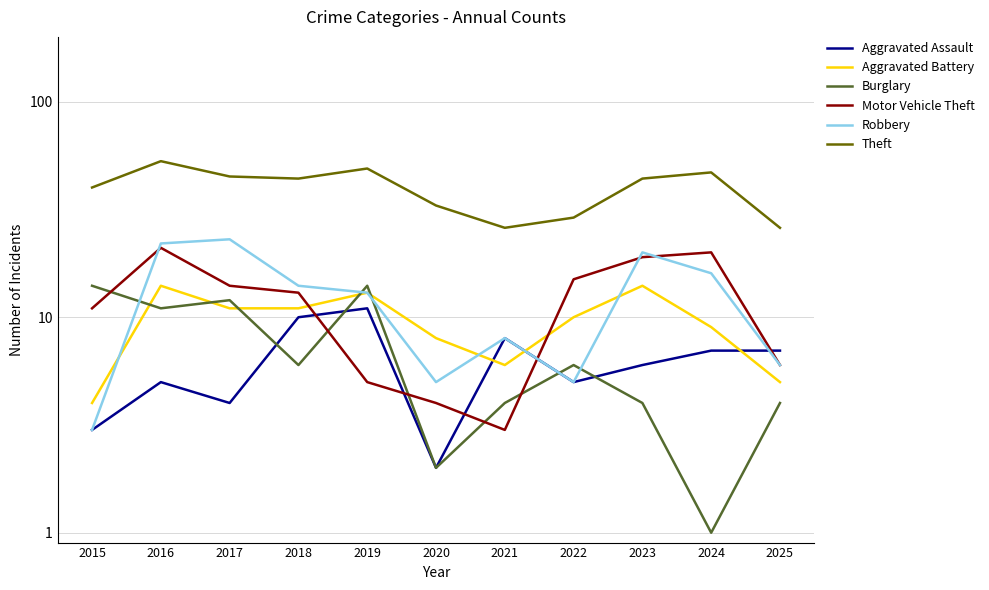

What is the spread (max minus min) of values at 2023?

40